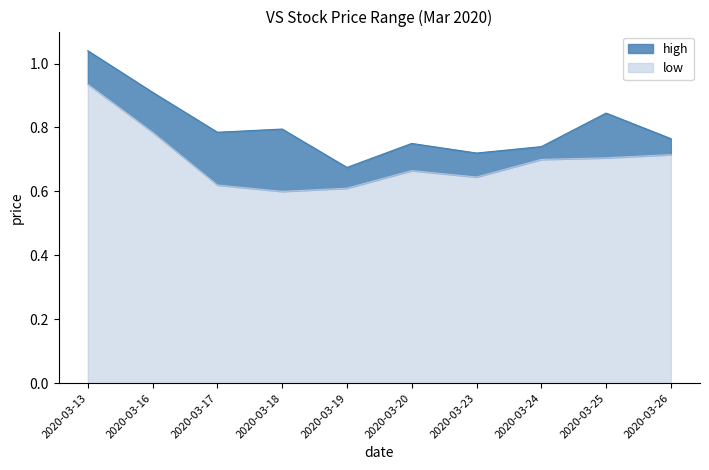

Does the chart have visible grid lines?

No